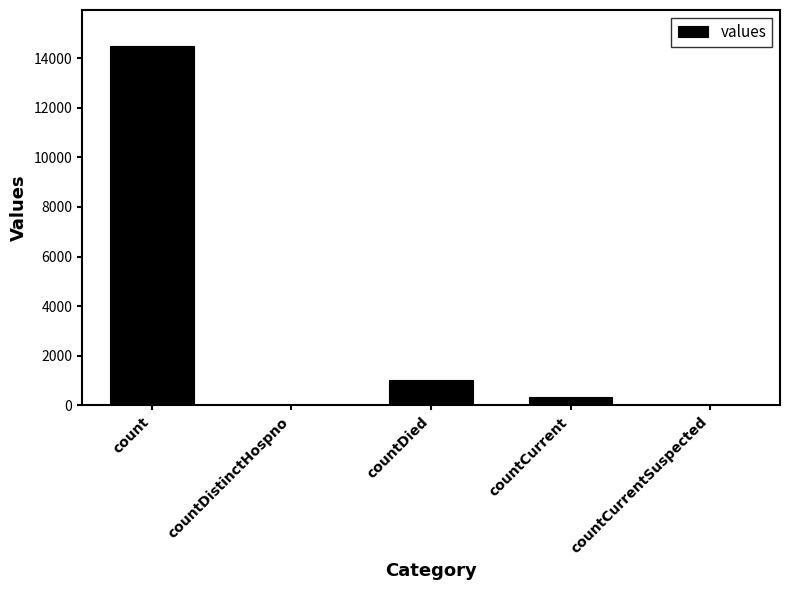

What is the change in value from countDistinctHospno to countCurrent?

+345